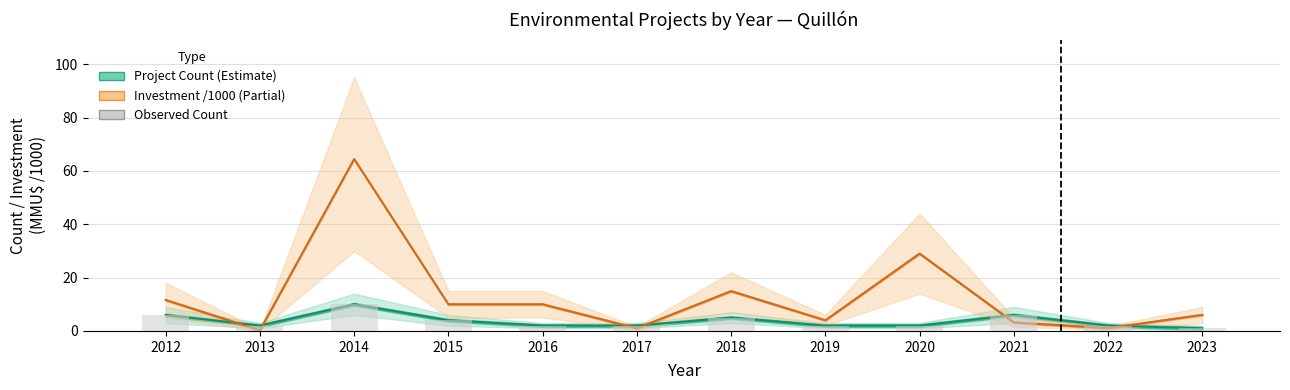

What is the difference between the maximum and second lowest values in the Investment (MMU$) /1000 series?

63.5